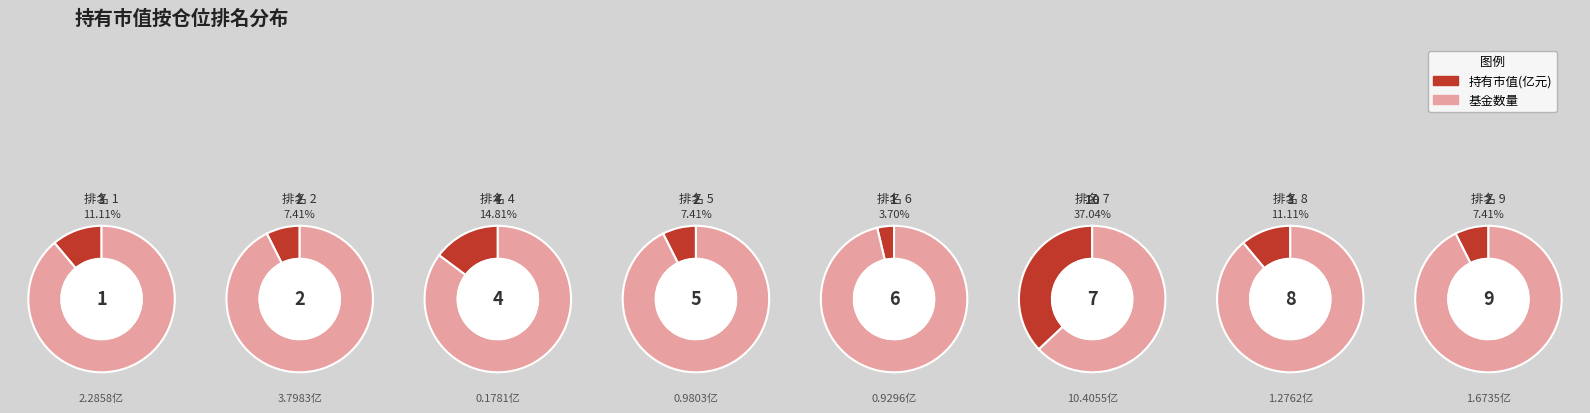

Rank the categories by value from lowest to highest.

6, 2, 5, 9, 1, 8, 4, 7